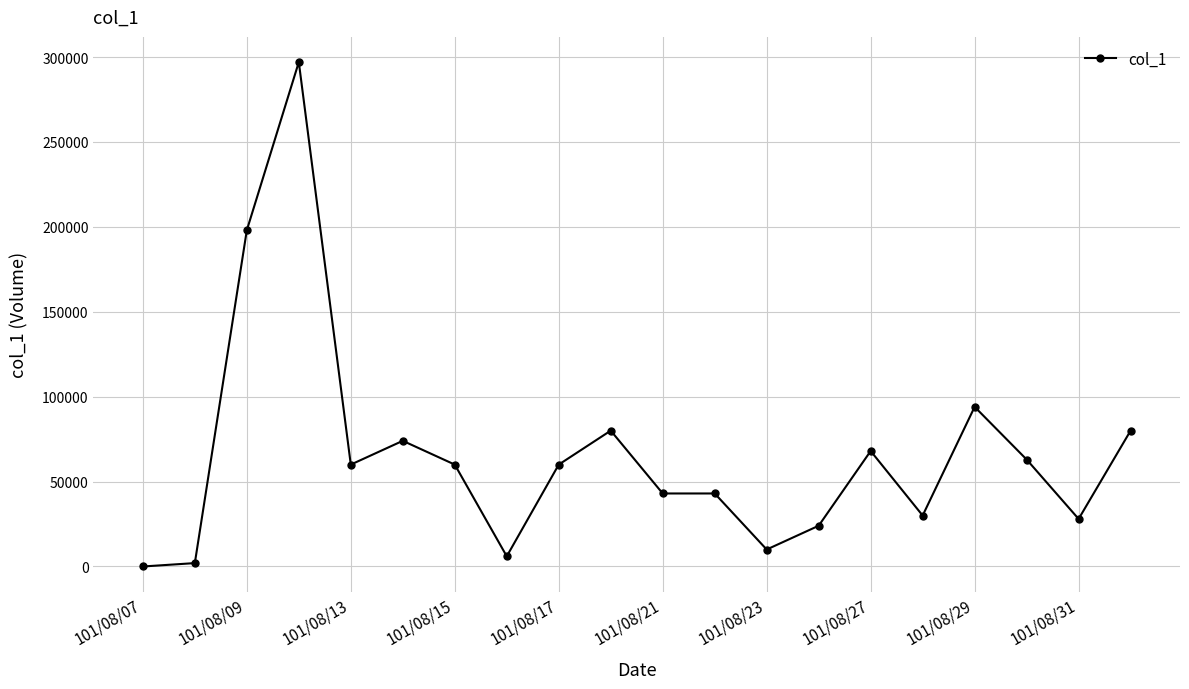

Reading left to right, extract all data points from this chart.

0	2000	198000	297000	60000	74000	60000	6000	60000	80000	43000	43000	10000	24000	68000	30000	94000	63000	28000	80000